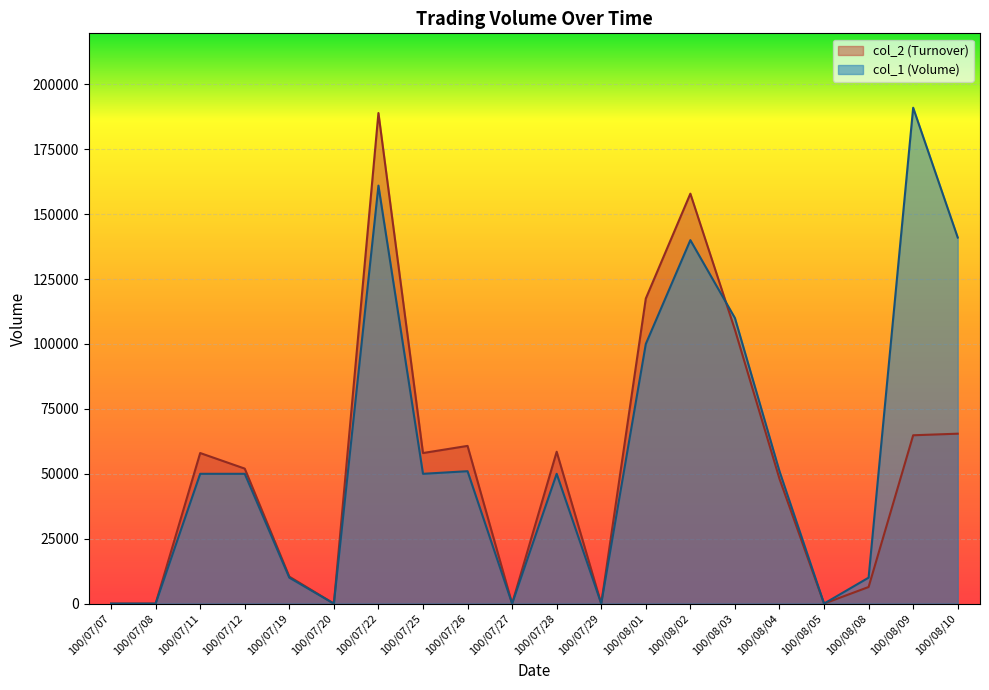

True or false: col_2 and col_1 cross at least once.

True